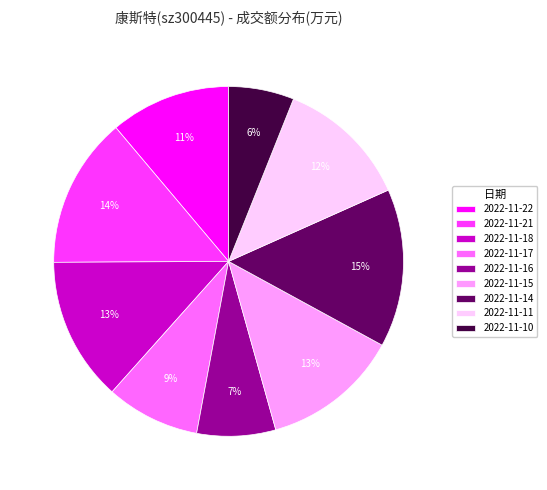

Count the number of slices in the pie.

9